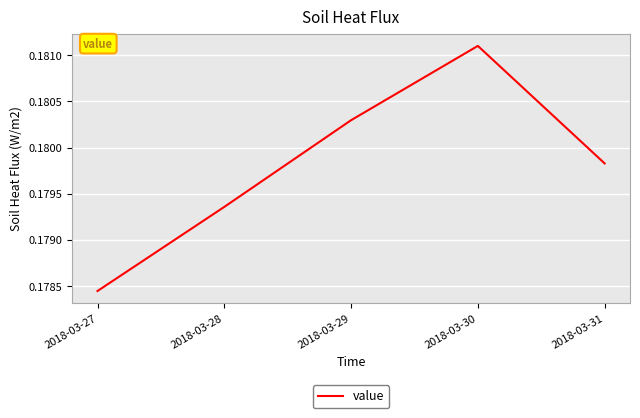

Count the values in the range 0 to 1.

5